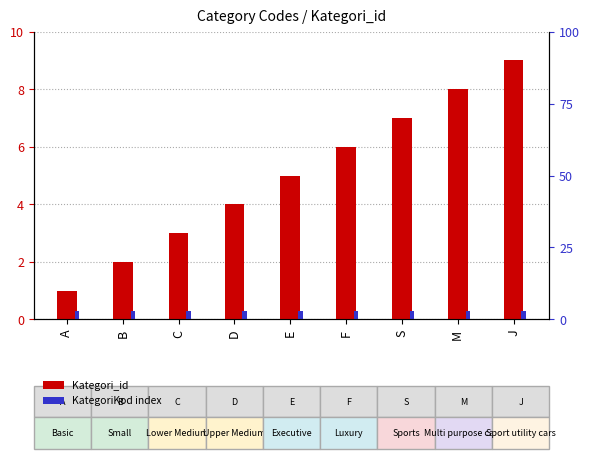

The value of Kategori_id at M is 8.0. True or false?

True